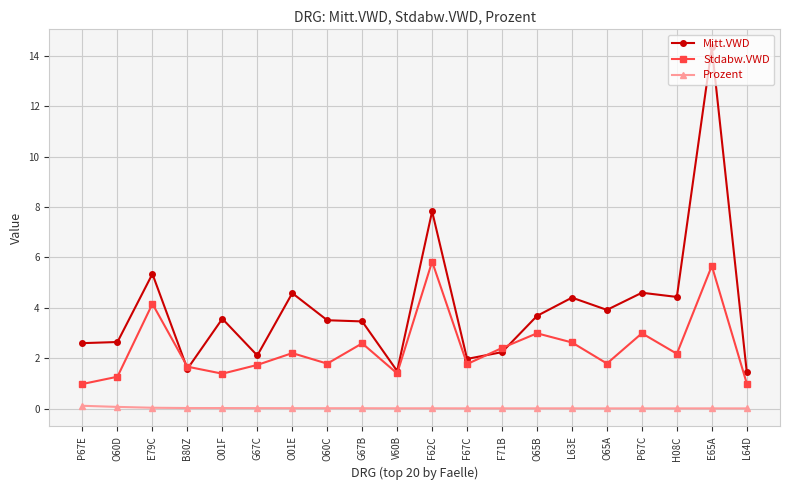

What is the label of the 20th point from the left?

L64D